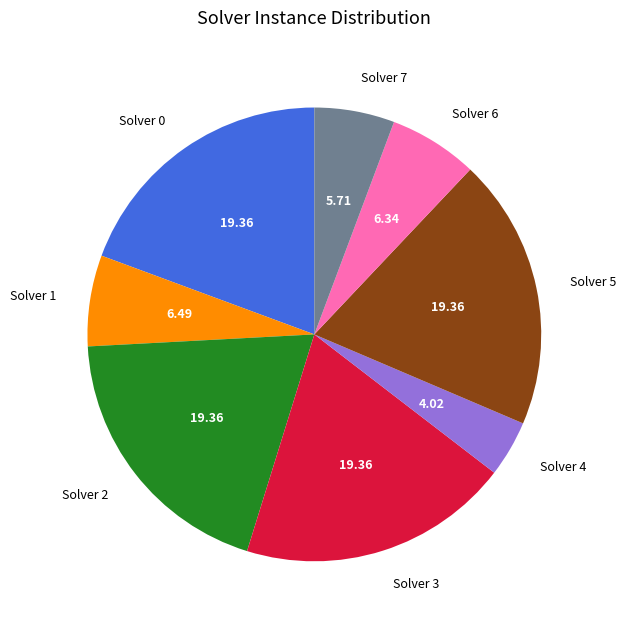

Between Solver 1 and Solver 4, which is larger?

Solver 1